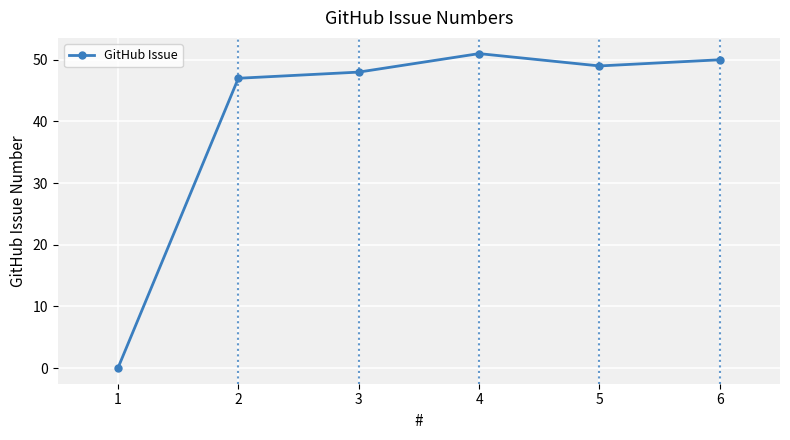

How many interior local valleys (lower than both neighbors) does the data have?

1